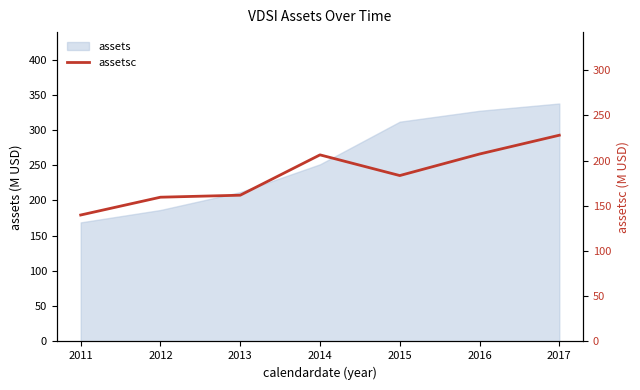

True or false: the data shows 207.2 at 2016.

True